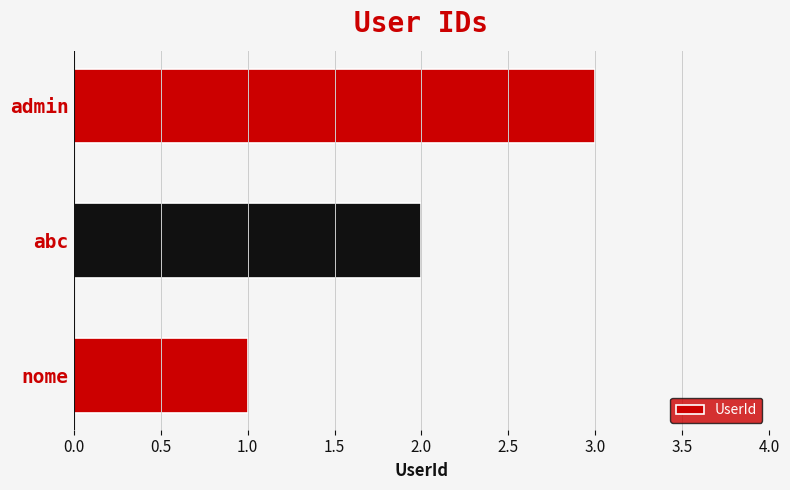

What is the sum of all values?

6